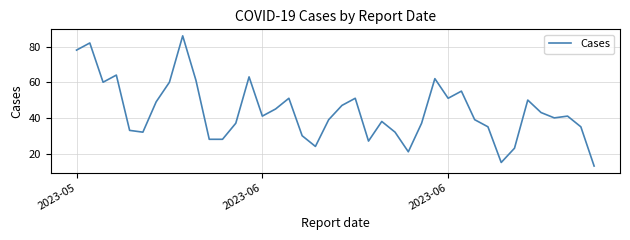

What is the maximum value shown in the chart?

86